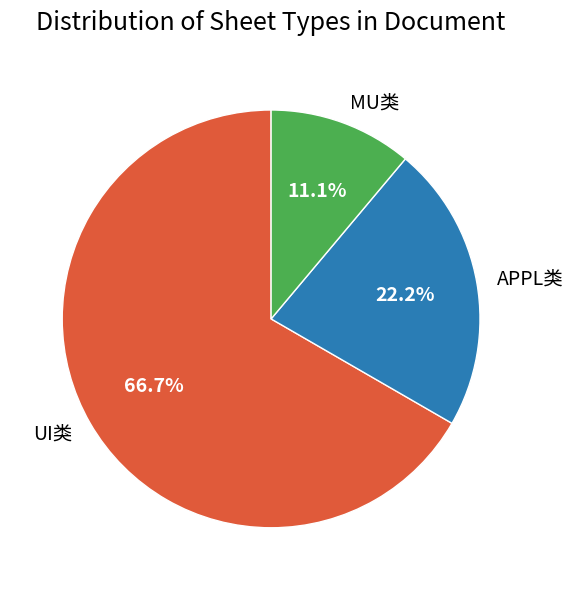

How many segments does this pie chart have?

3